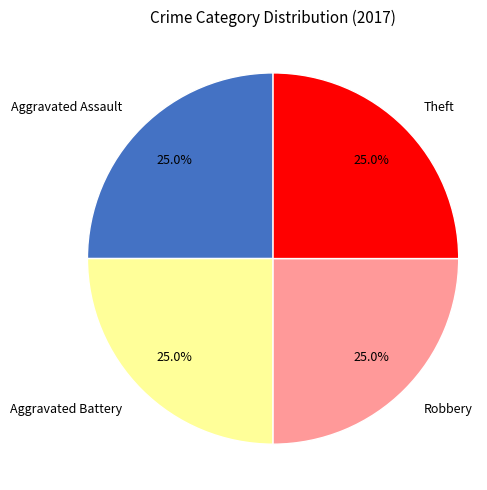

Is it true that Aggravated Battery is 25% of the pie?

True